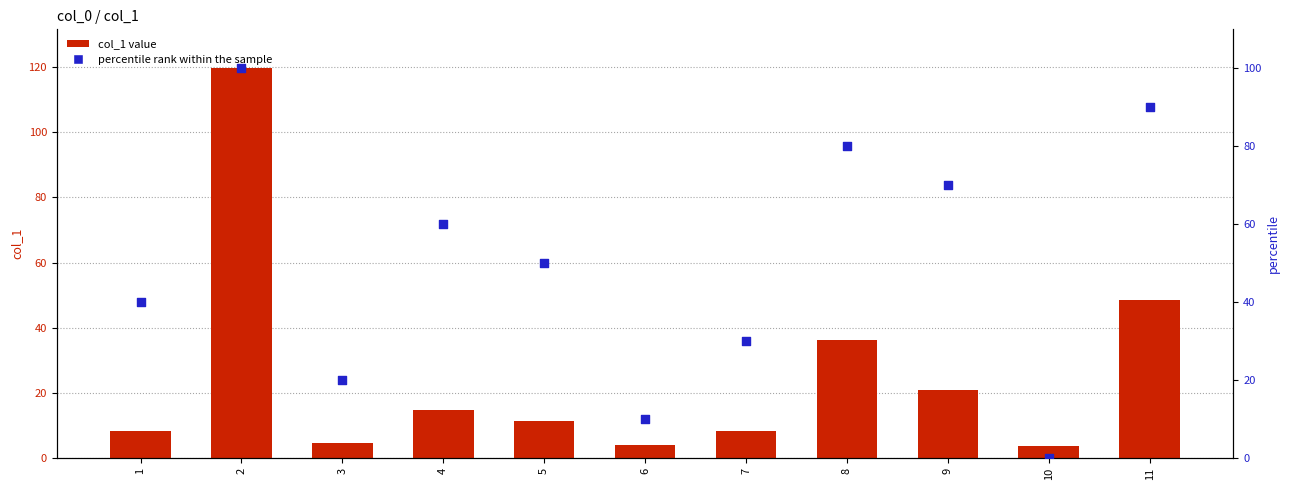

Which series has the largest Y range (max minus min)?

col_1